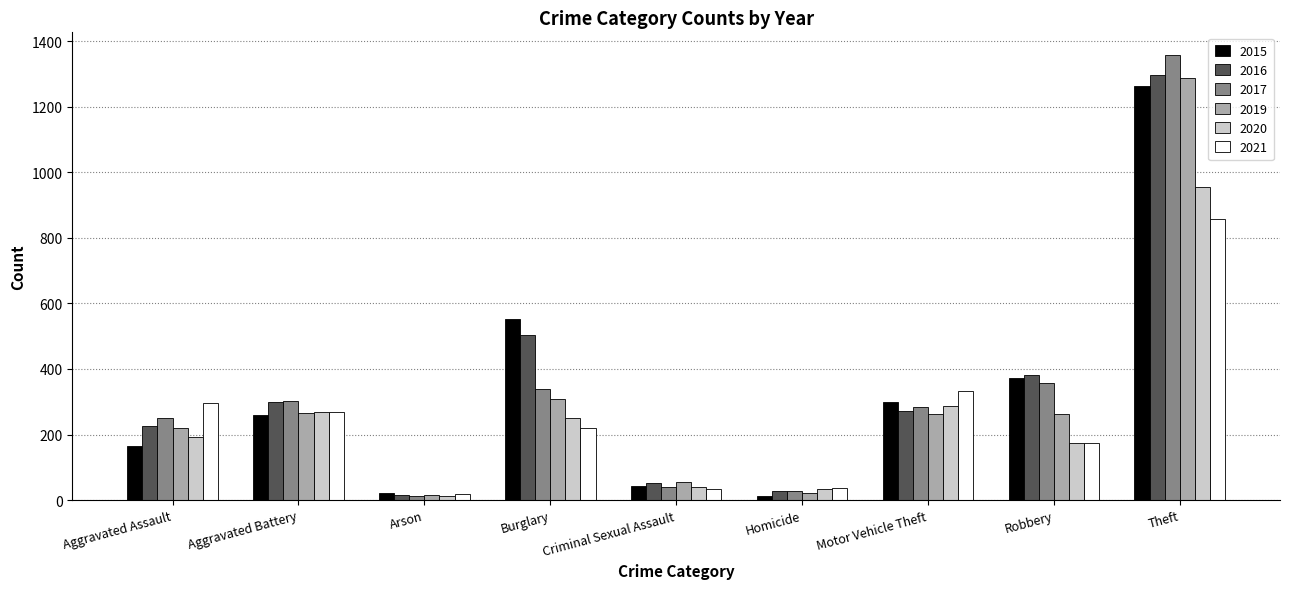

What is the difference between the maximum and minimum values in the 2020 series?

942